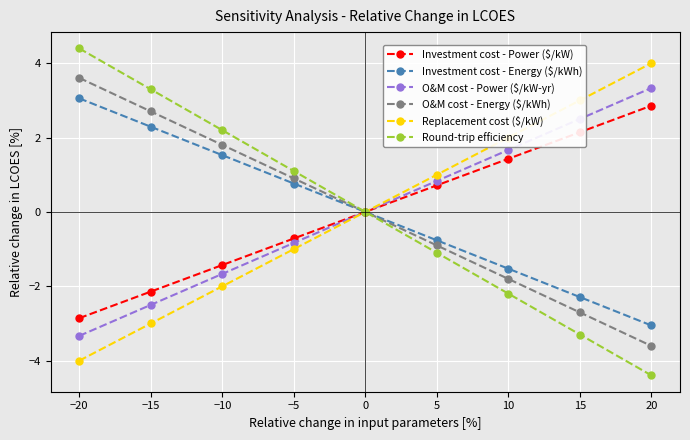

What is the label of the 4th point from the left?

−5